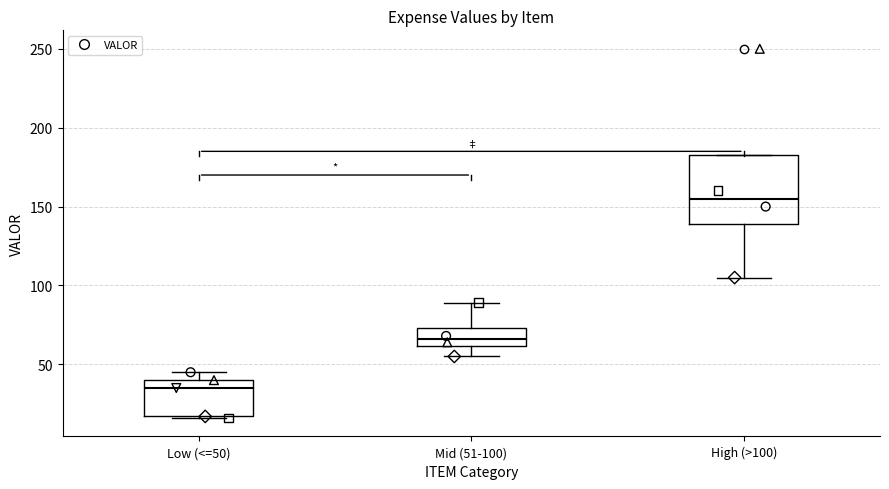

Reading left to right, read every box against the y-axis: the position of its median line, the range the box covers, and the ends of its whiskers. The values are not printed on the chart, so give them approximately, as read against the axis.

Low (<=50): median 35, box 15 to 40, whiskers 15 to 45
Mid (51-100): median 65, box 60 to 75, whiskers 55 to 90
High (>100): median 155, box 140 to 185, whiskers 105 to 185